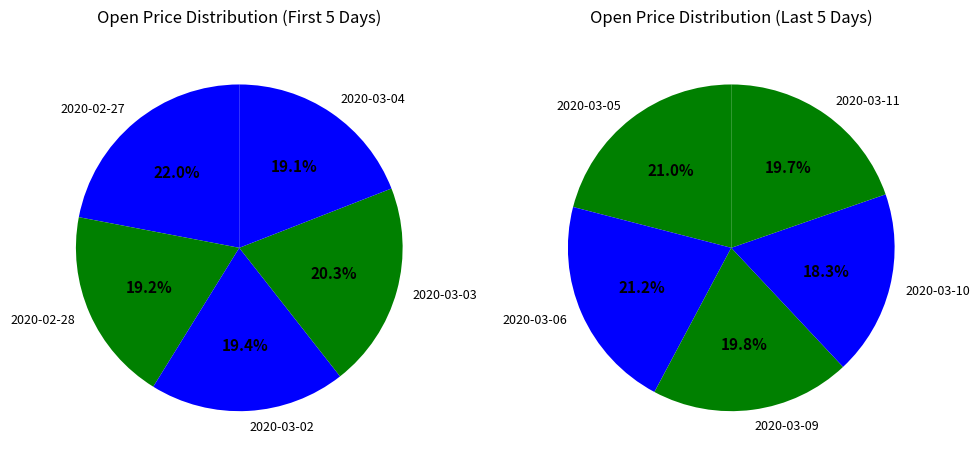

What is the largest slice in the pie chart?

2020-02-27